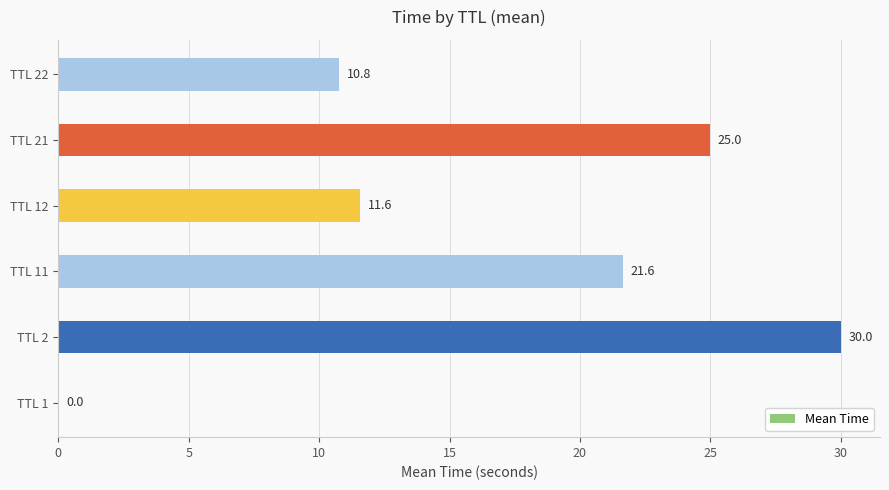

Is it true that the value at TTL 11 is 21.6?

True